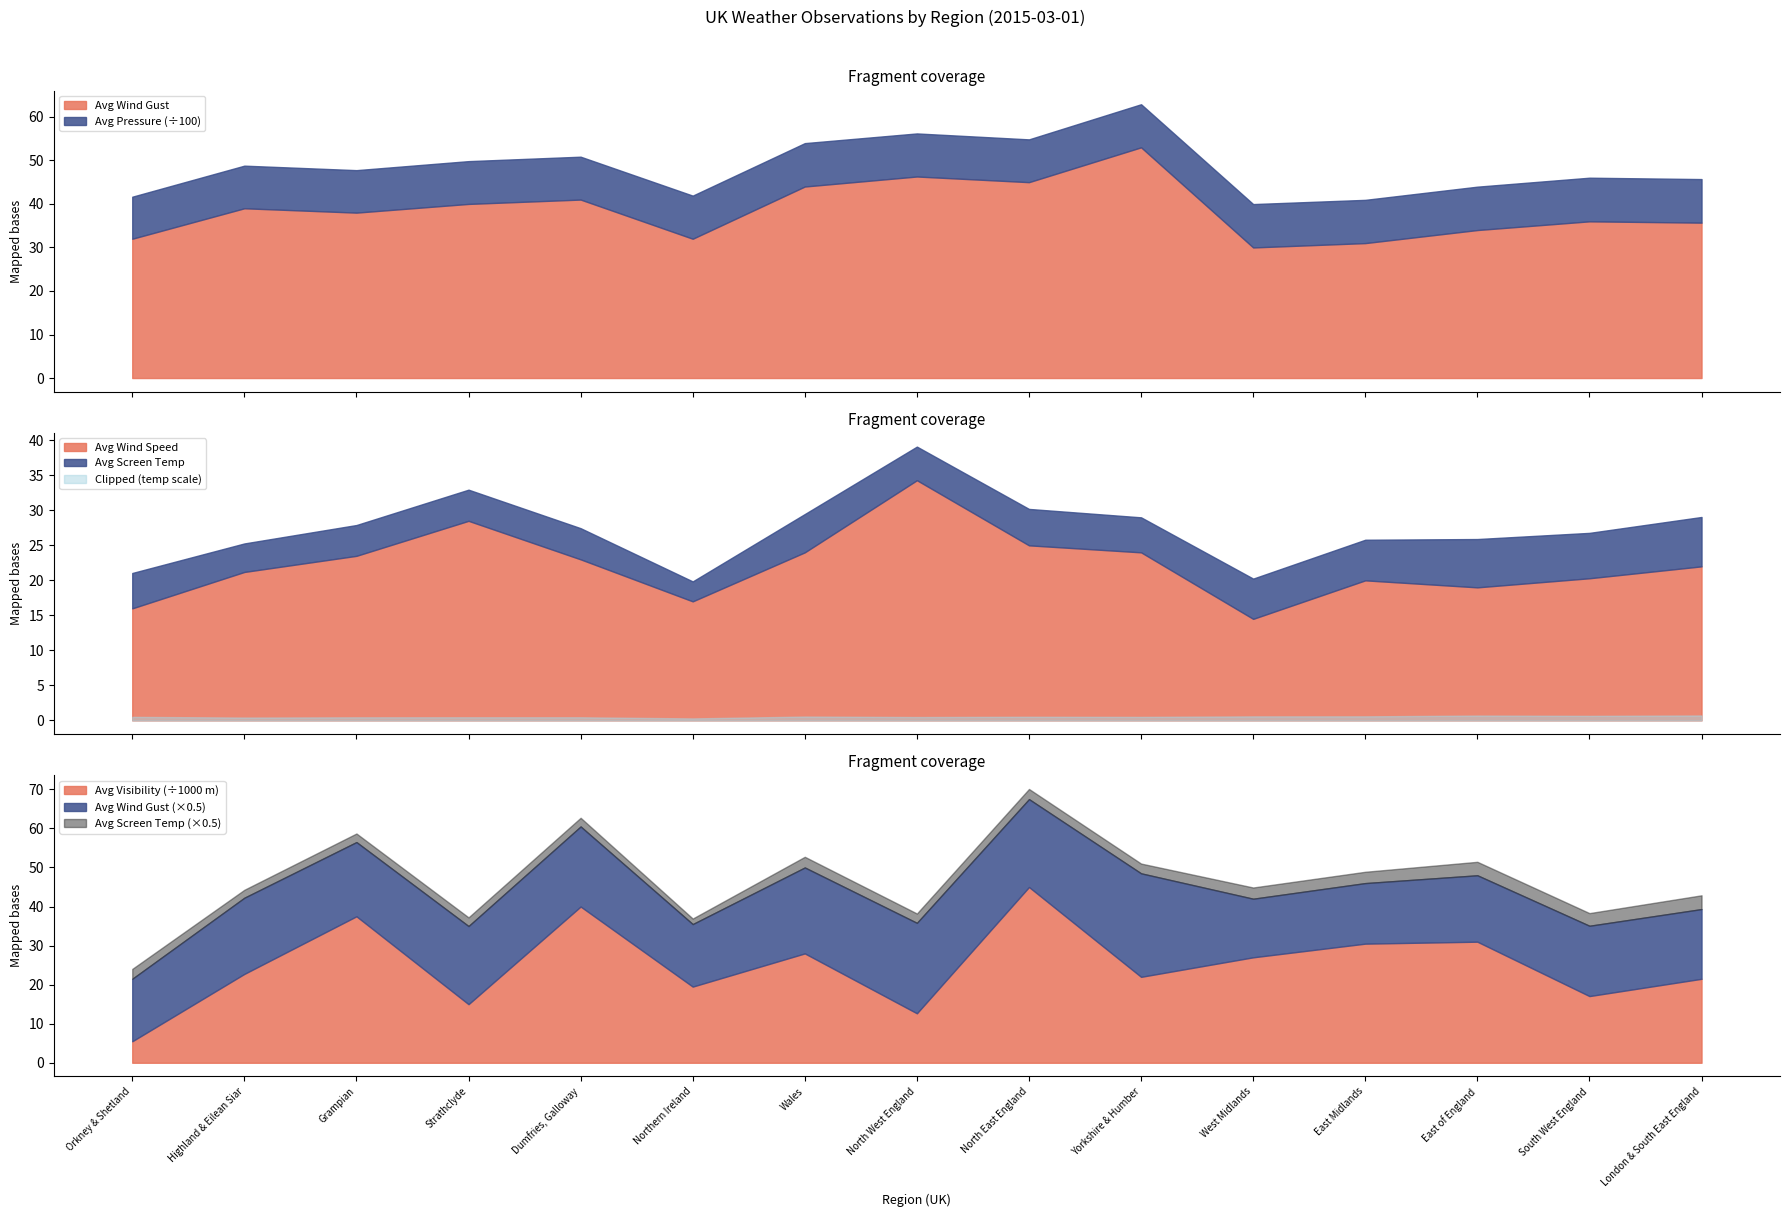

True or false: Avg Visibility has a value of 28000.0 at Wales.

True